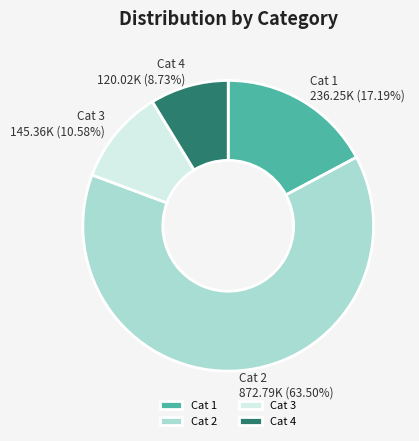

Rank the categories by value from lowest to highest.

Cat 4, Cat 3, Cat 1, Cat 2